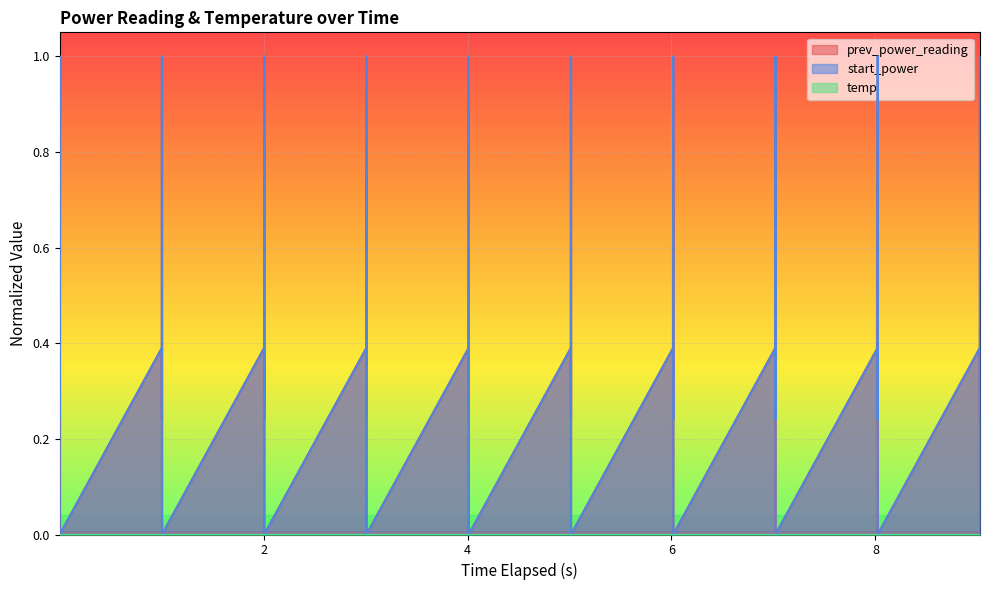

What is the maximum value for prev_power_reading?

1.0